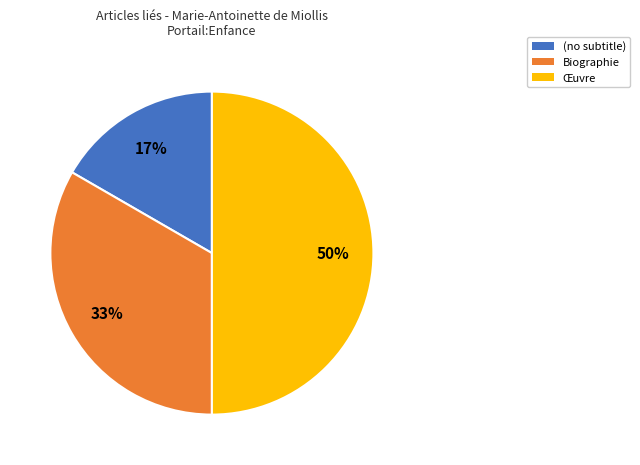

What is the largest slice in the pie chart?

Œuvre